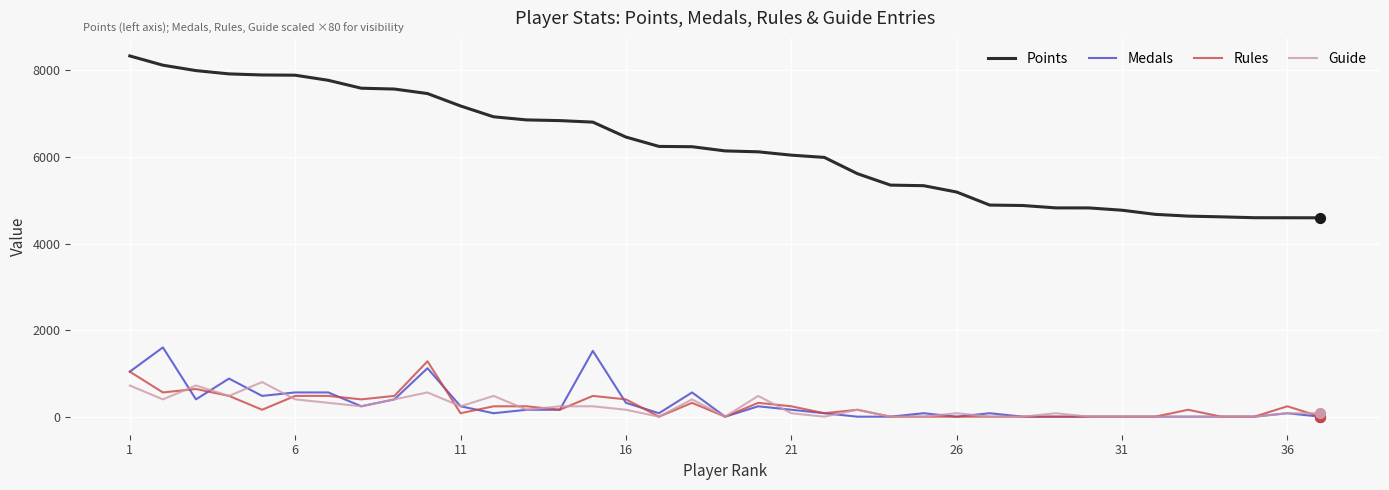

Which series has the largest total across all categories?

Points